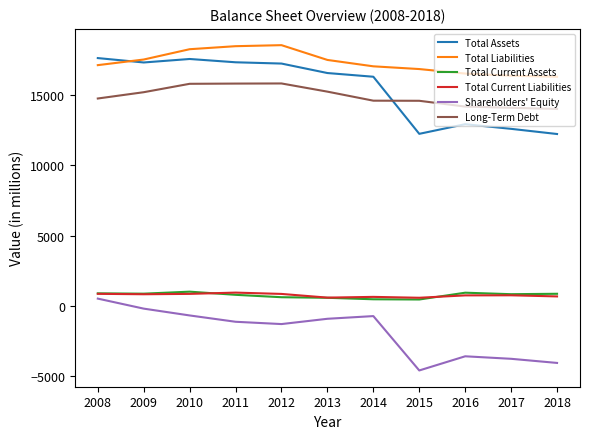

What is the difference between the highest and lowest values at 2014?

17812